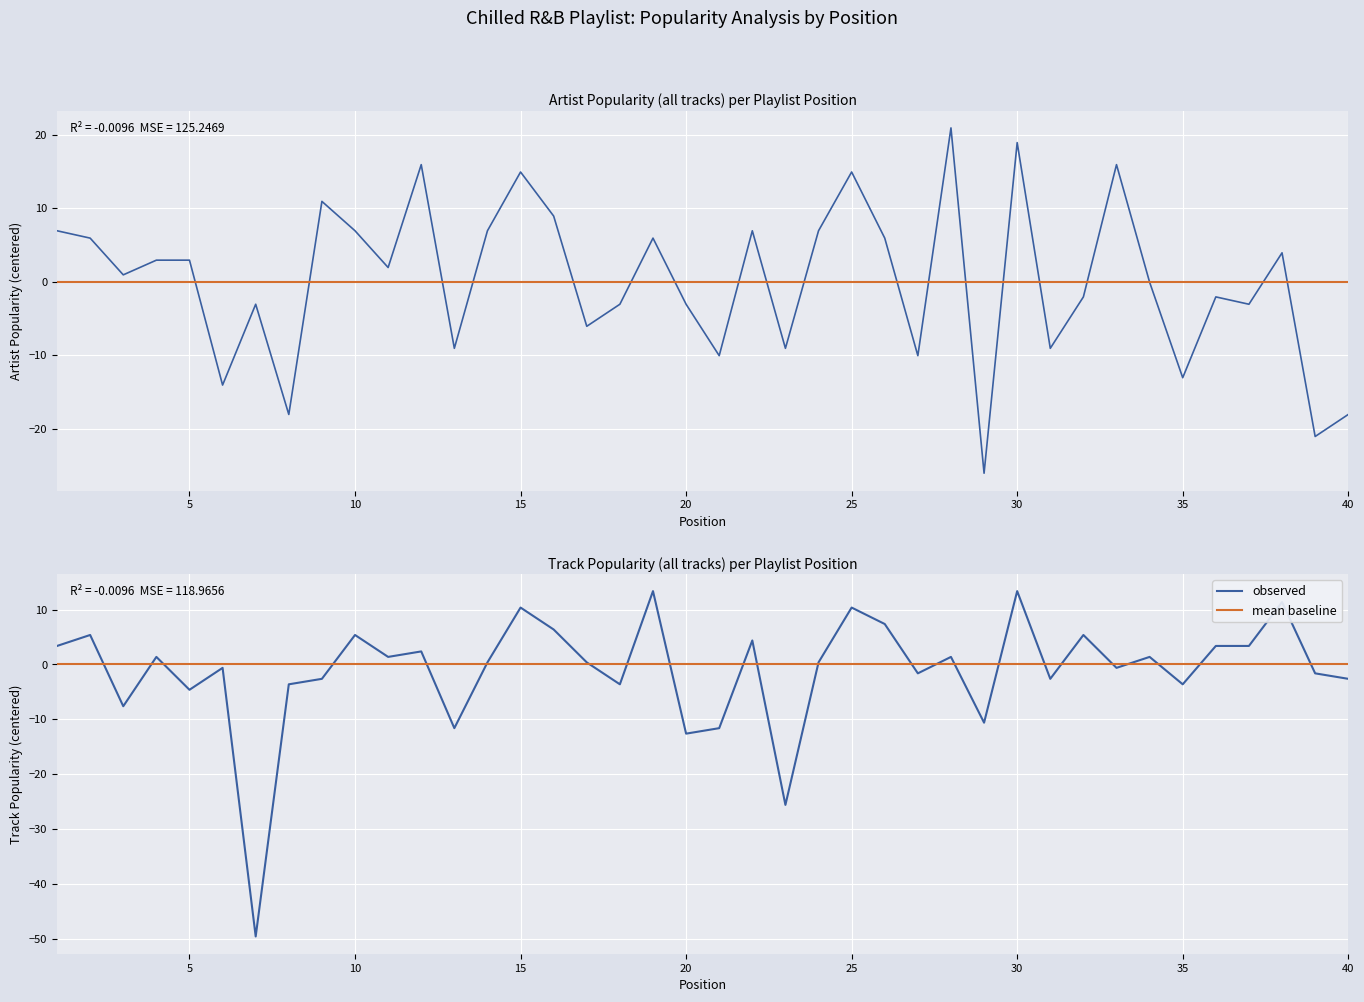

Which series has the largest total across all categories?

Artist_Popularity